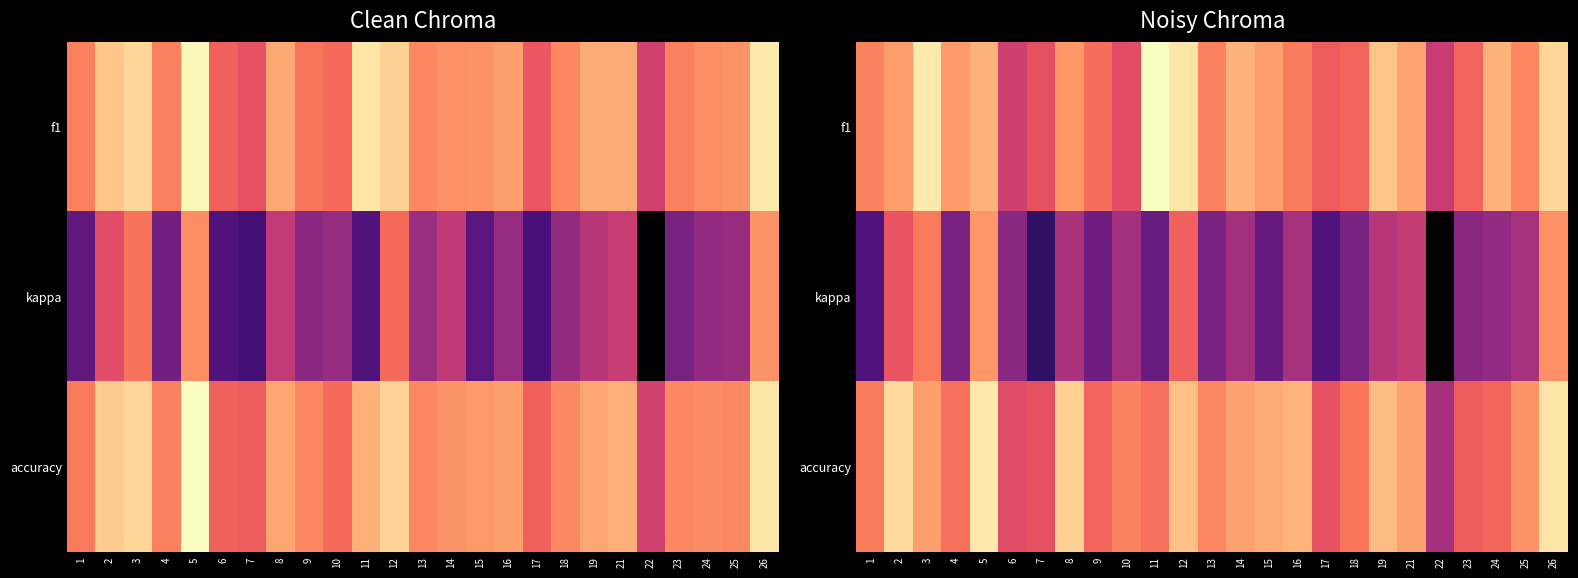

What is the maximum value shown in the chart?

0.9